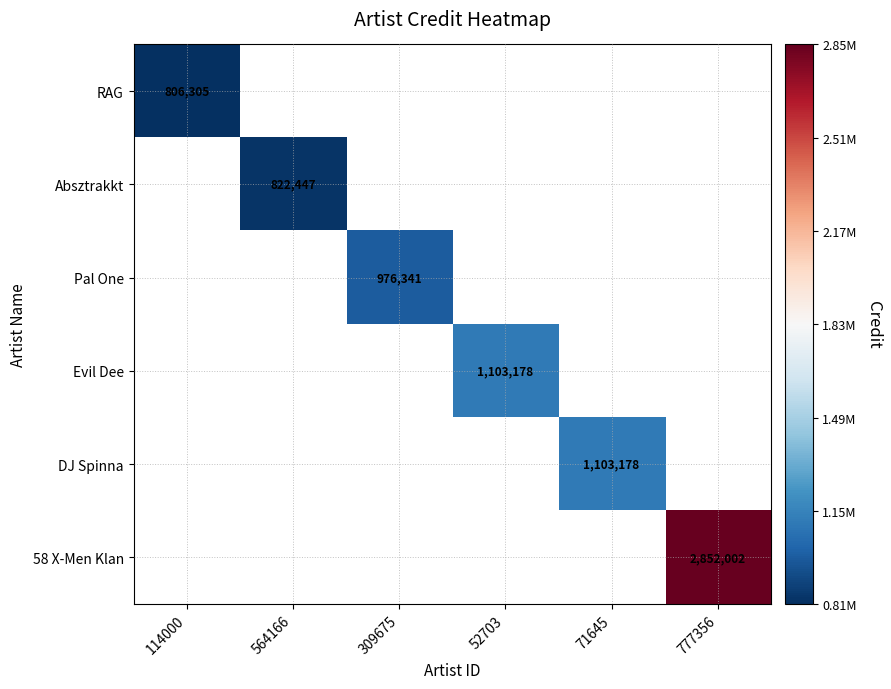

The DJ Spinna series shows 276122 at 71645. True or false?

False